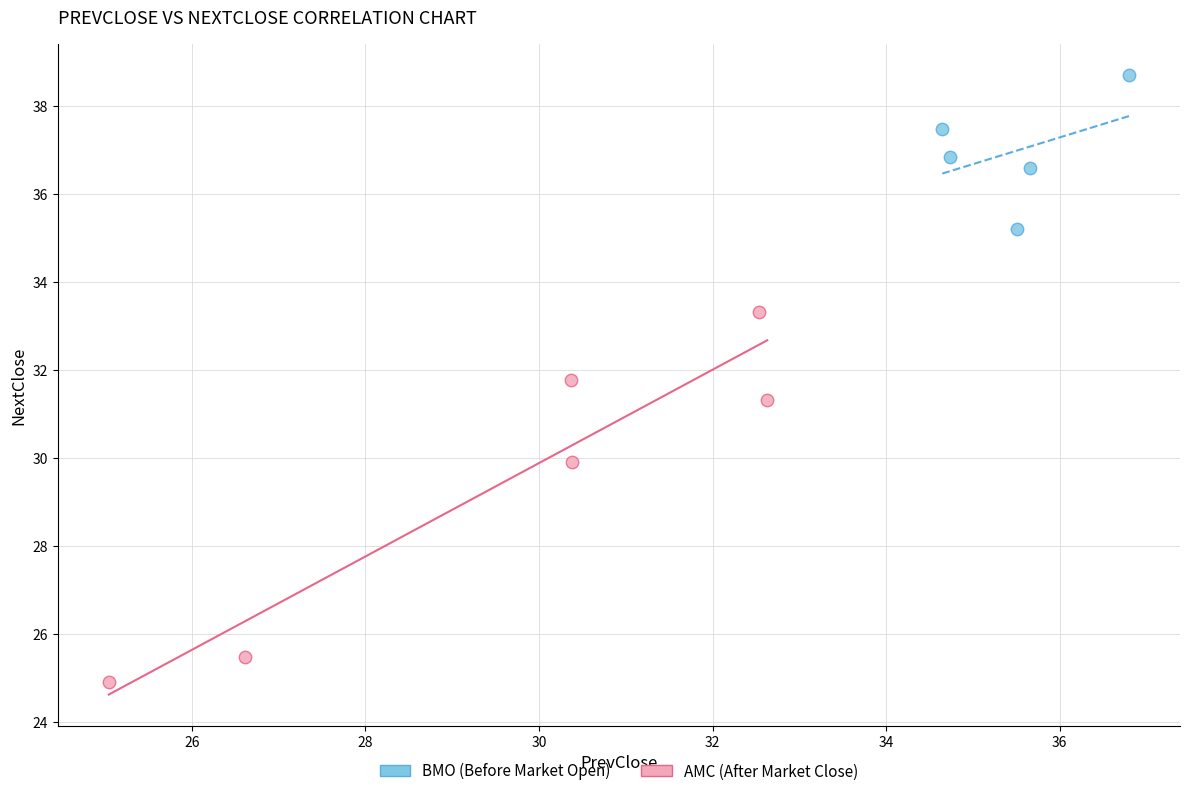

Which series reaches the maximum Y coordinate?

BMO (Before Market Open)